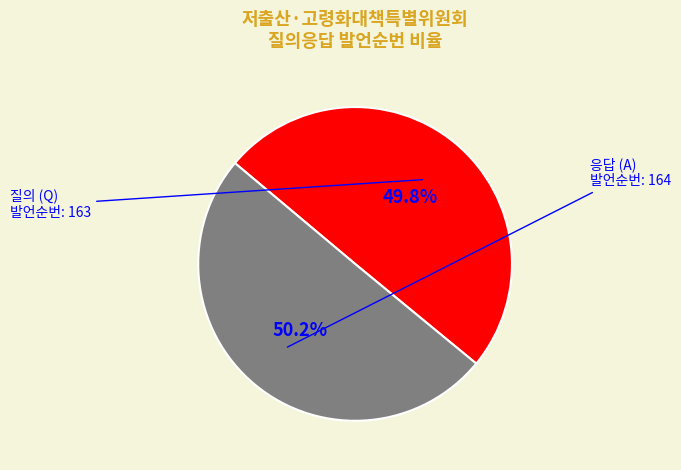

Count the number of slices in the pie.

2